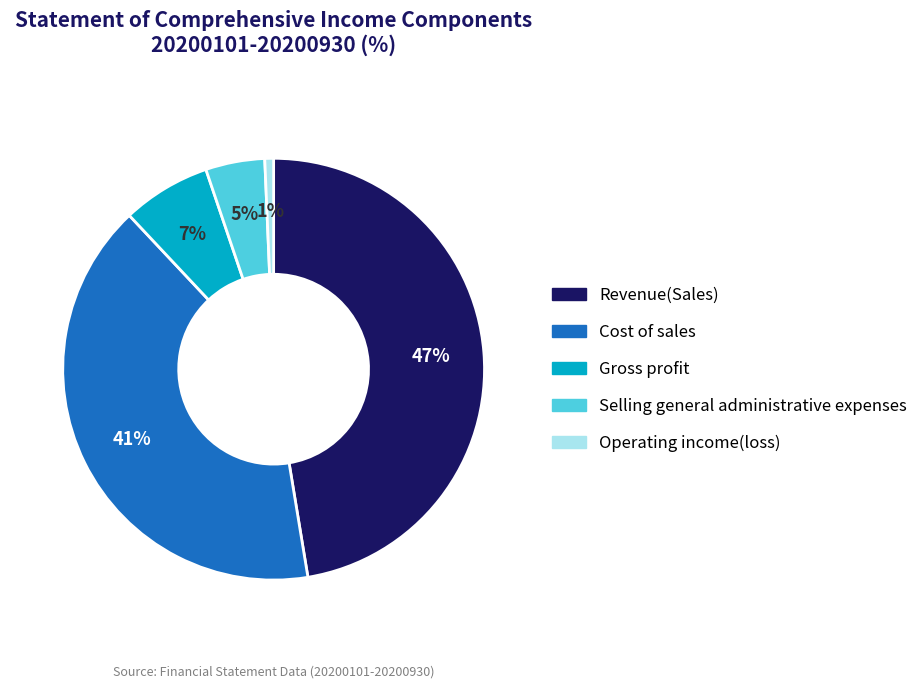

To the nearest percent, what portion does Cost of sales represent?

41%